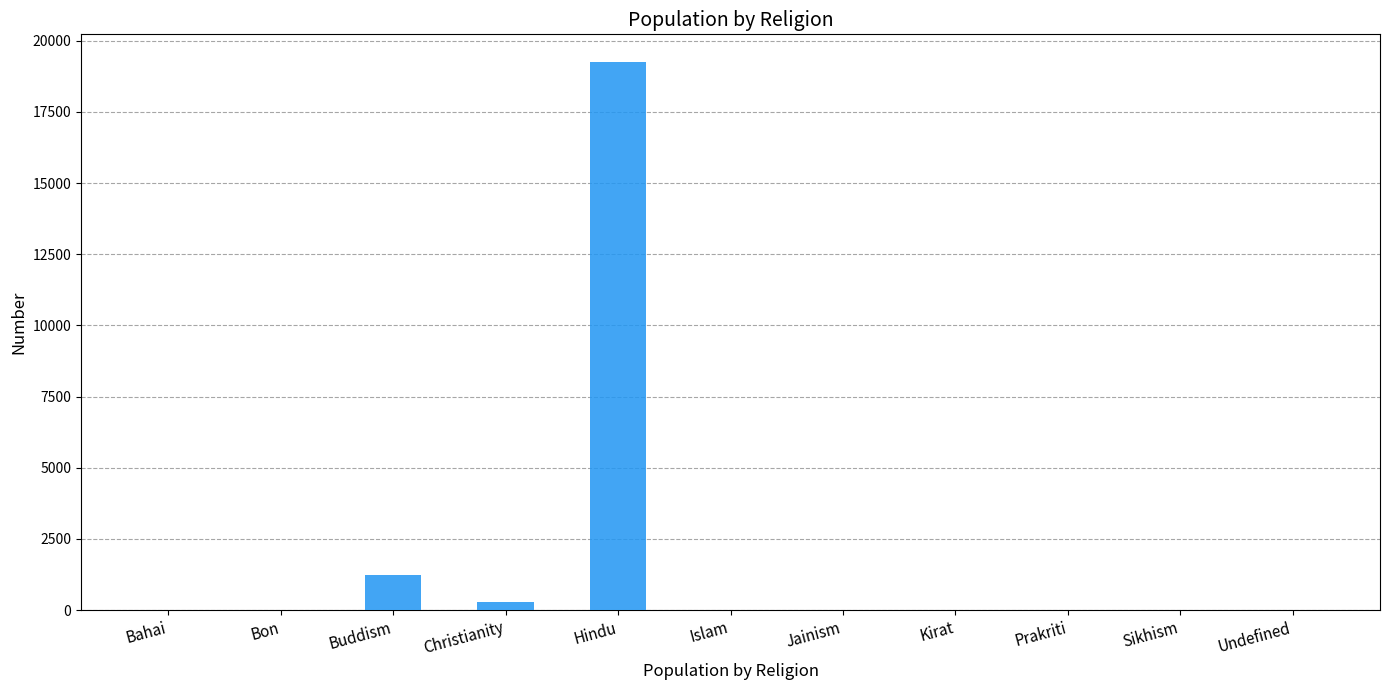

What is the ratio of the value at Buddism to the value at Undefined?

1232.0